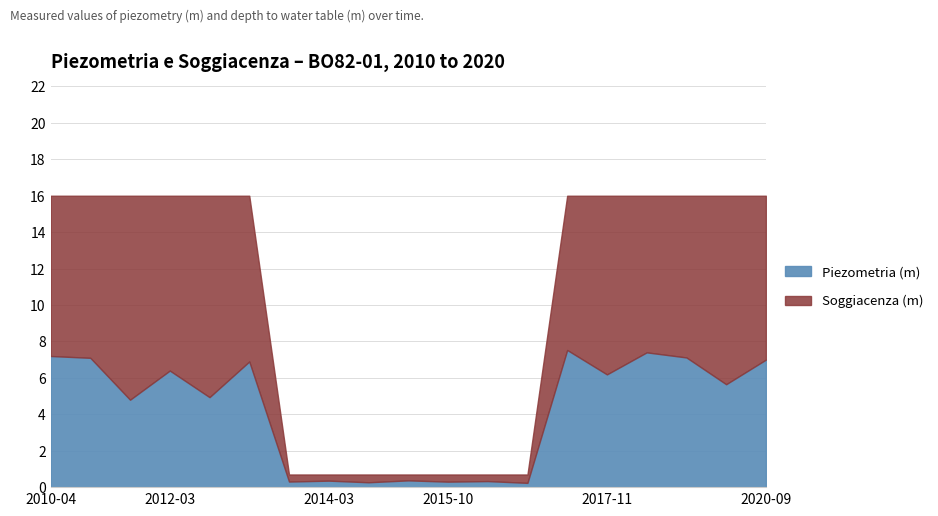

Between 2020-09-30 and 2017-03-14, which is larger?

2017-03-14